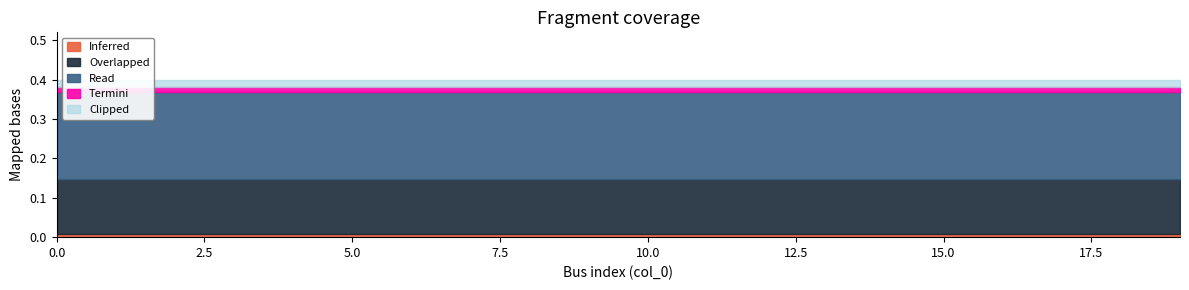

The Read series shows 0.4 at 19. True or false?

True